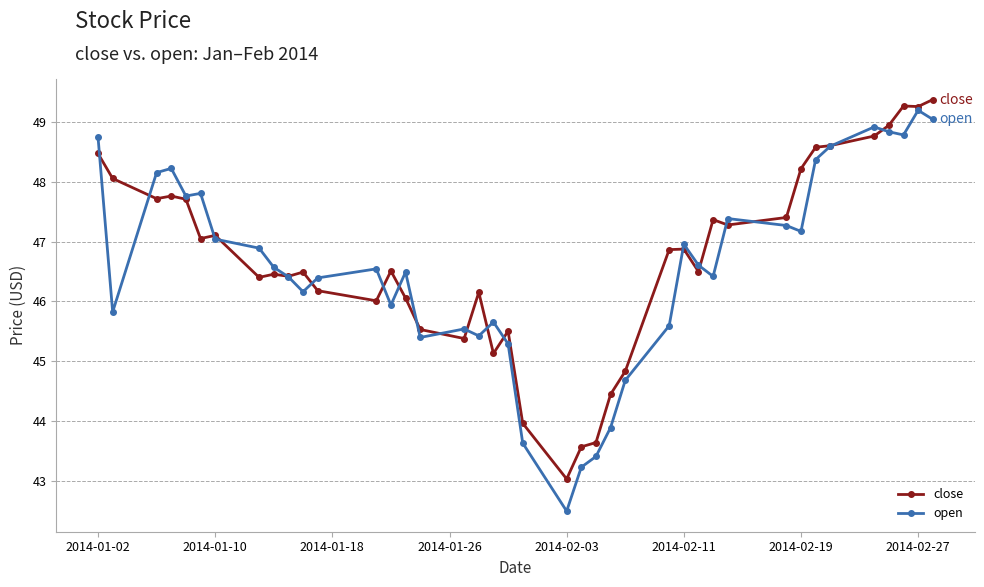

Which series has the widest spread of values?

open